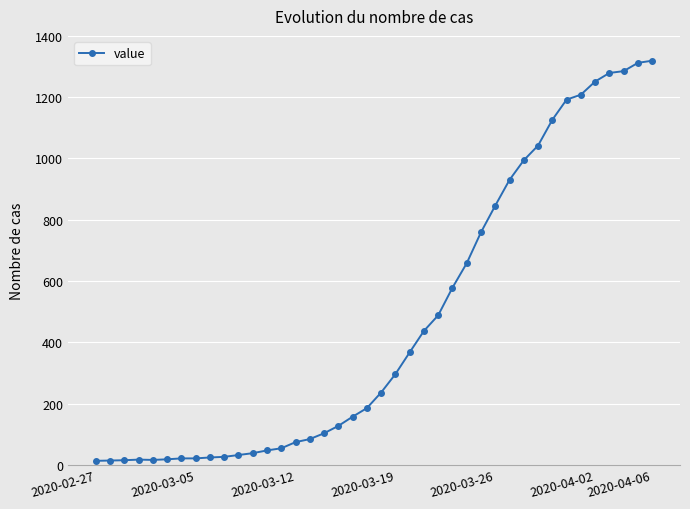

What is the difference between the maximum and minimum values?

1306